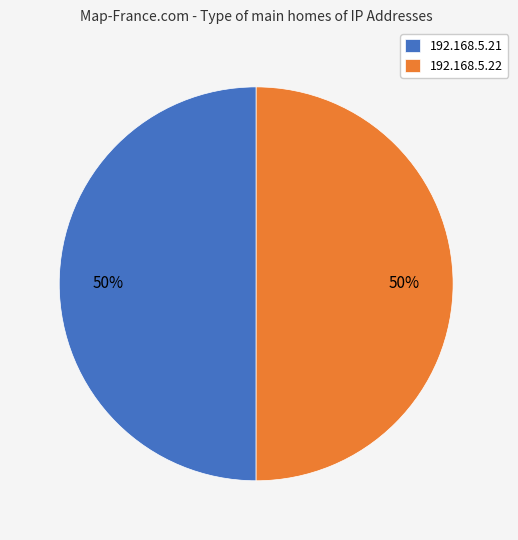

Combined, do 192.168.5.21 and 192.168.5.22 account for over 50%?

Yes